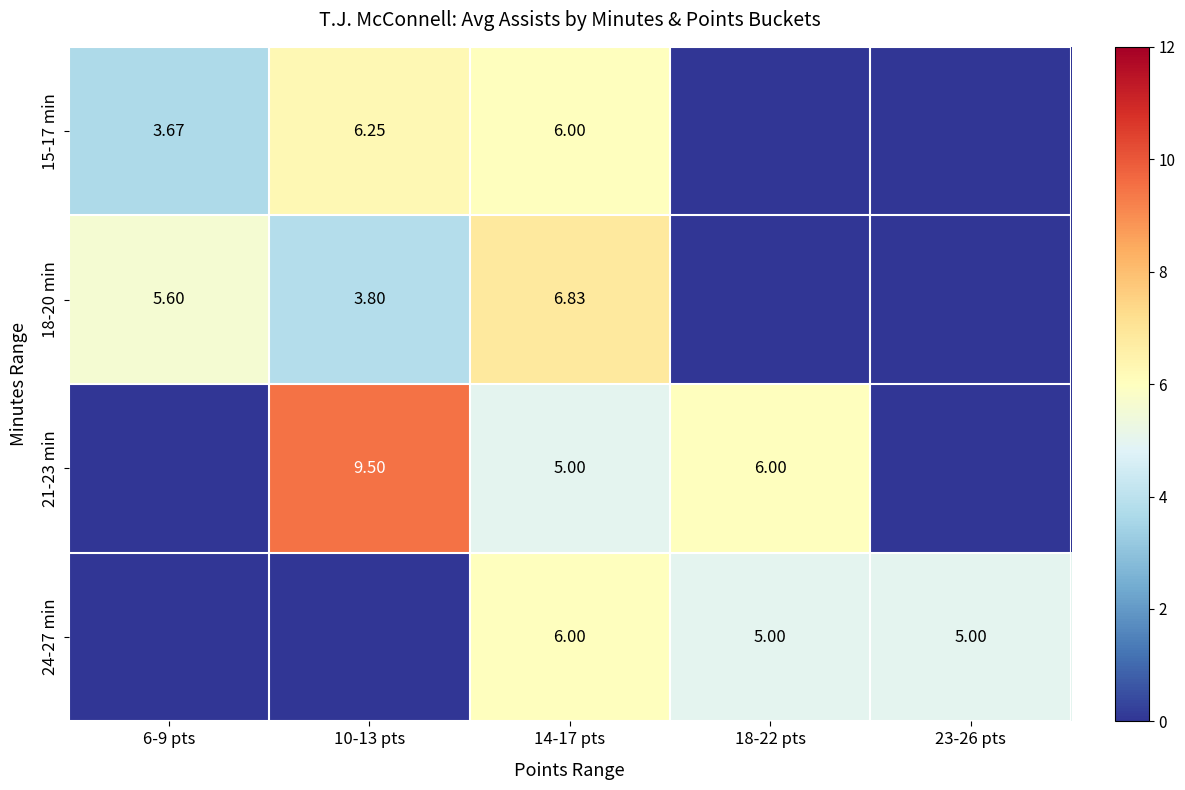

Is the value of 15-17 min at 14-17 pts greater than the value of 21-23 min at 14-17 pts?

Yes